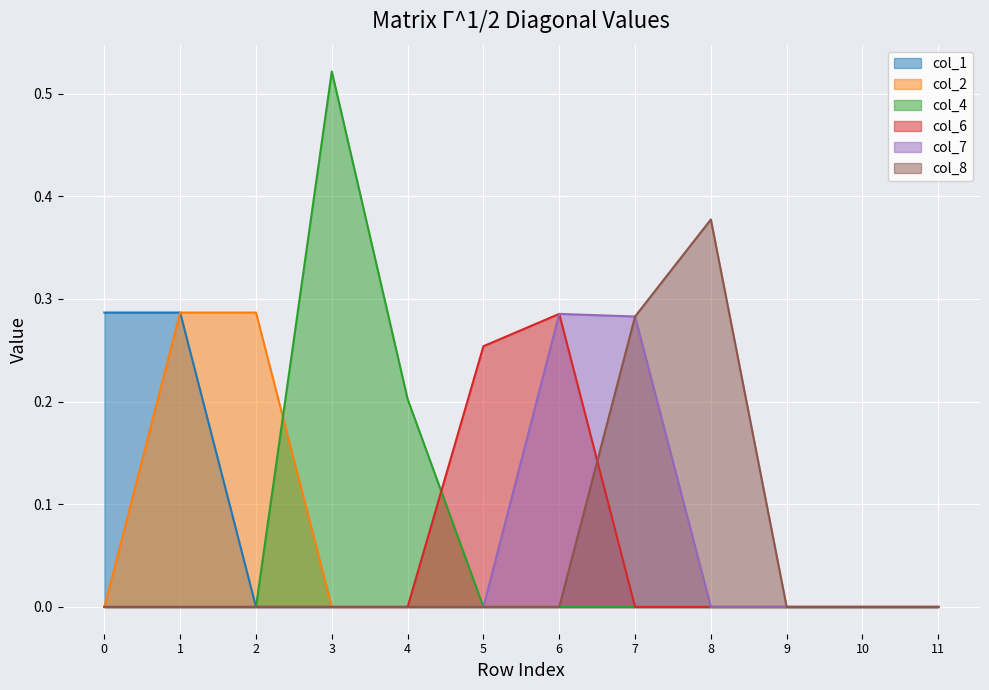

How many lines are shown in the chart?

6